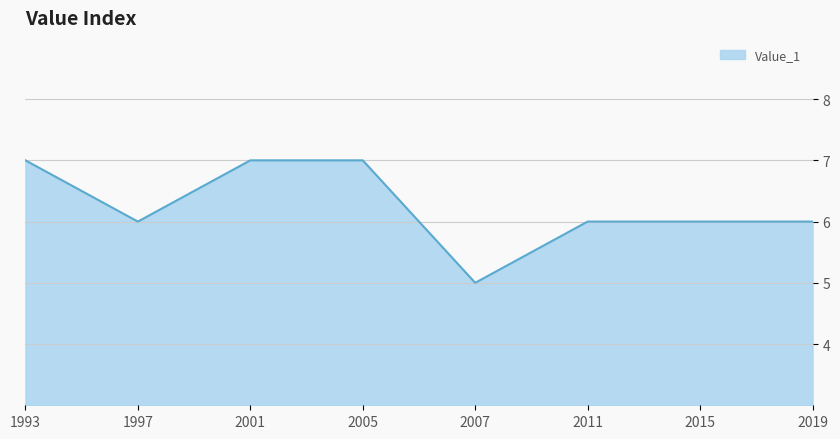

What is the maximum value shown in the chart?

7